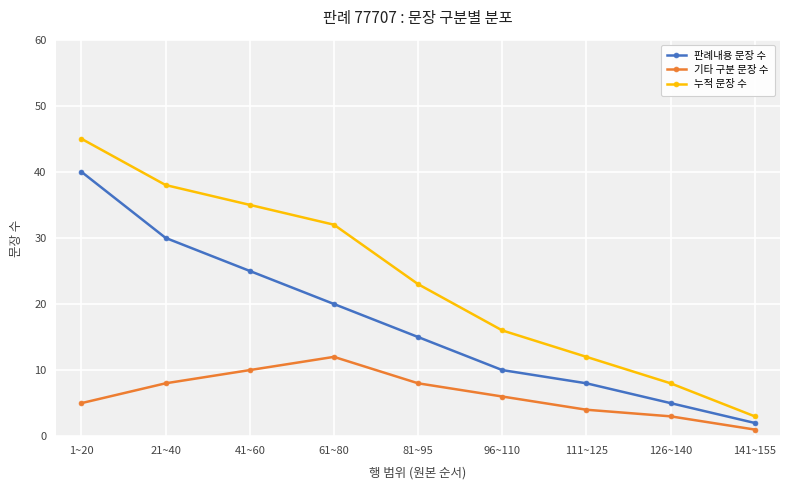

How many lines are shown in the chart?

3